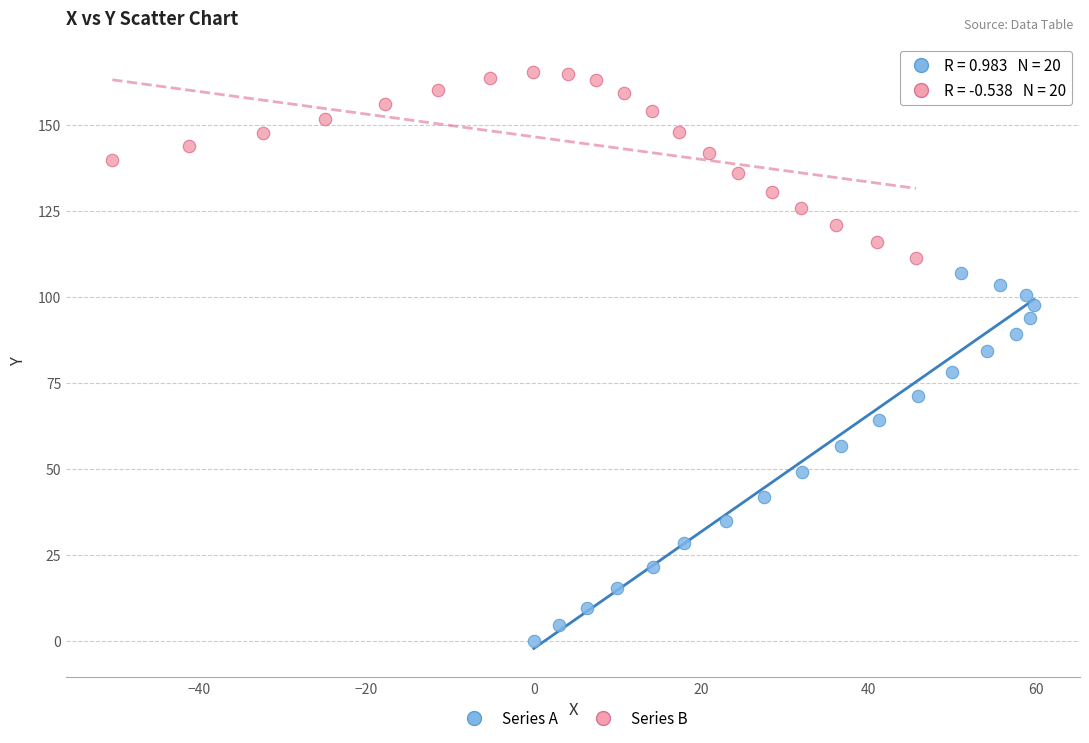

Which series reaches the maximum Y coordinate?

Series B